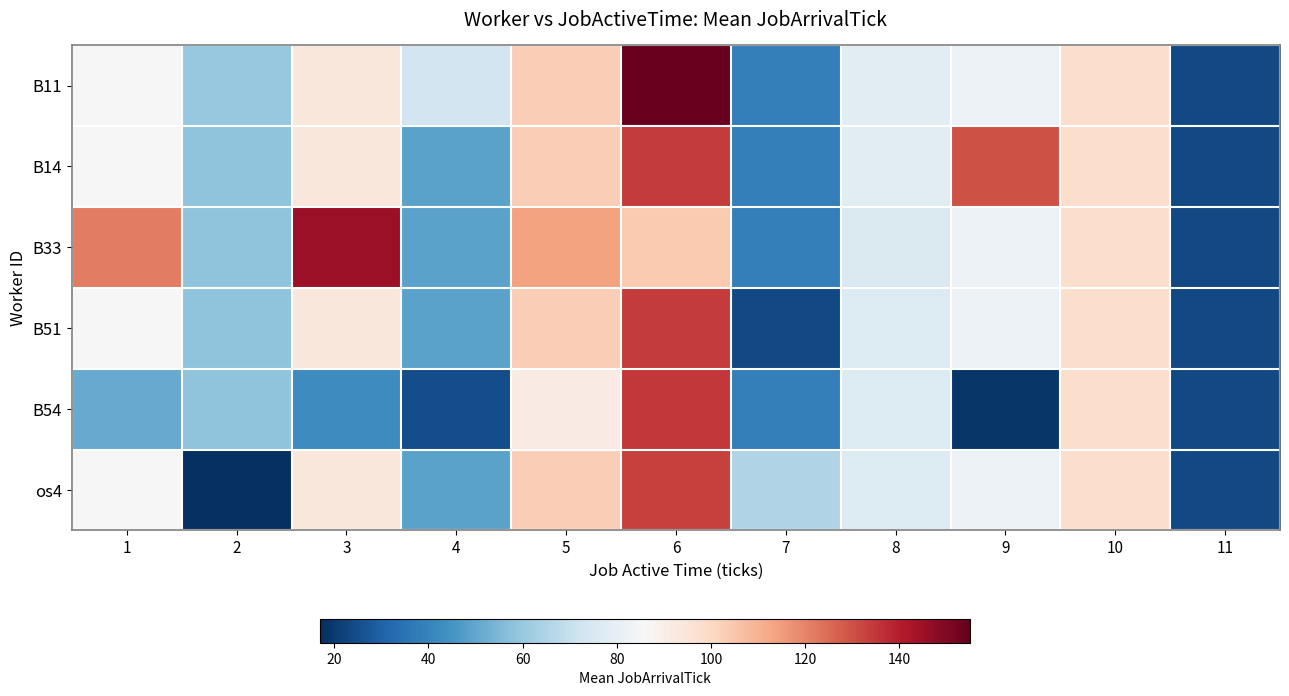

Reading left to right, transcribe all the data shown in this chart.

B11: 1=86.2	2=59.7	3=93.9	4=72.7	5=102.9	6=155.0	7=39.0	8=78.8	9=82.0	10=98.0	11=24.0
B14: 1=86.2	2=58.5	3=93.9	4=48.8	5=102.9	6=134.0	7=39.0	8=78.3	9=130.0	10=98.0	11=24.0
B33: 1=121.3	2=58.5	3=145.0	4=48.8	5=114.0	6=104.0	7=39.0	8=75.9	9=82.0	10=98.0	11=24.0
B51: 1=86.2	2=58.5	3=93.9	4=48.8	5=102.9	6=134.0	7=24.0	8=76.7	9=82.0	10=98.0	11=24.0
B54: 1=51.0	2=58.5	3=42.8	4=25.0	5=91.8	6=135.0	7=39.0	8=76.5	9=19.0	10=98.0	11=24.0
os4: 1=86.2	2=17.0	3=93.9	4=48.8	5=102.9	6=133.0	7=65.0	8=76.4	9=82.0	10=98.0	11=24.0